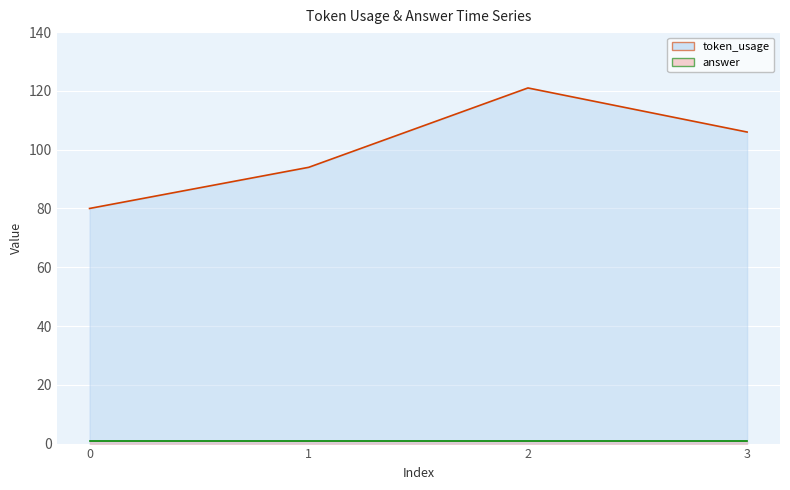

Where does the data first go above 106?

2